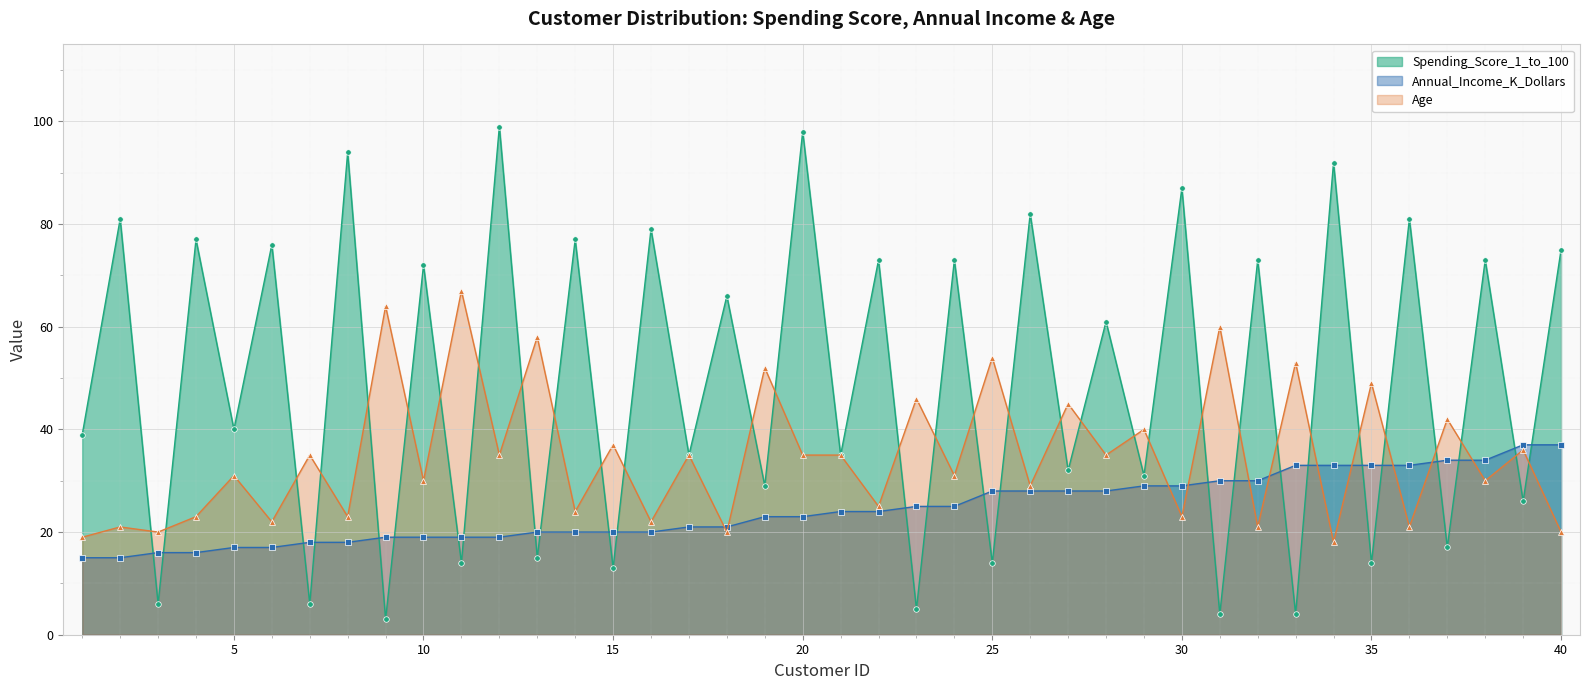

What is the smallest value displayed?

3